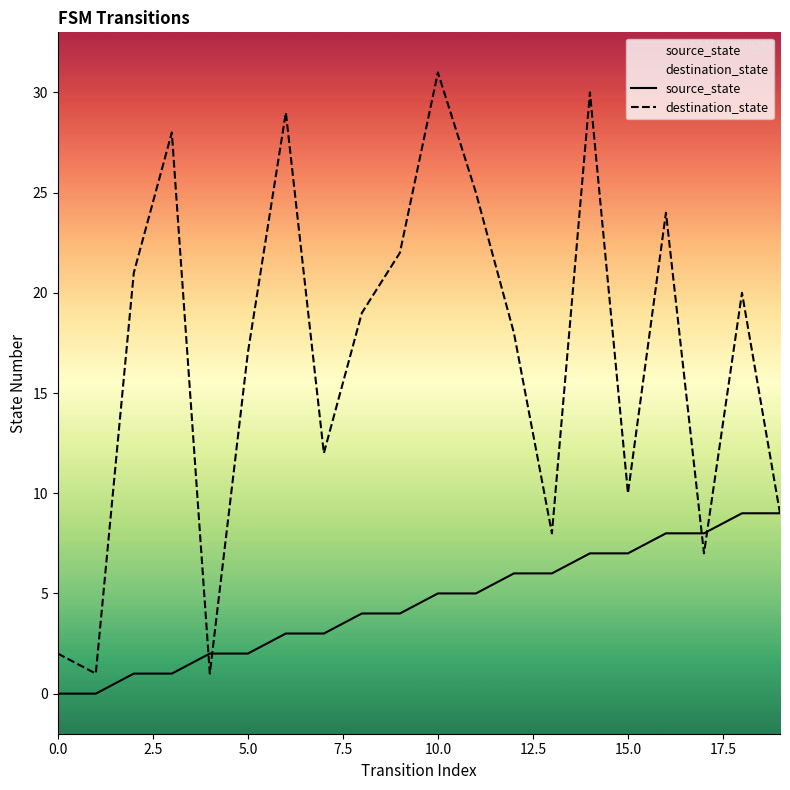

Rank the series by their maximum value, from lowest to highest.

source_state, destination_state